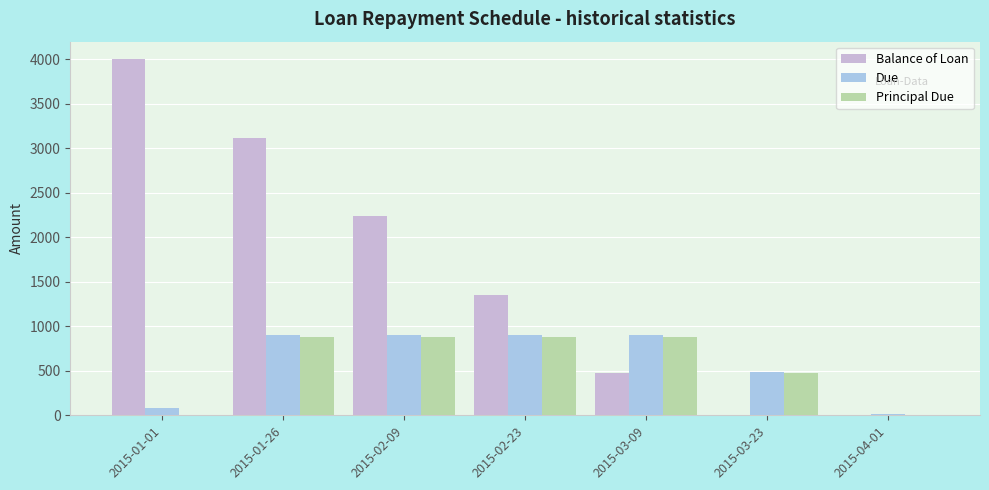

The value of Balance of Loan at 2015-01-26 is 1097.9. True or false?

False